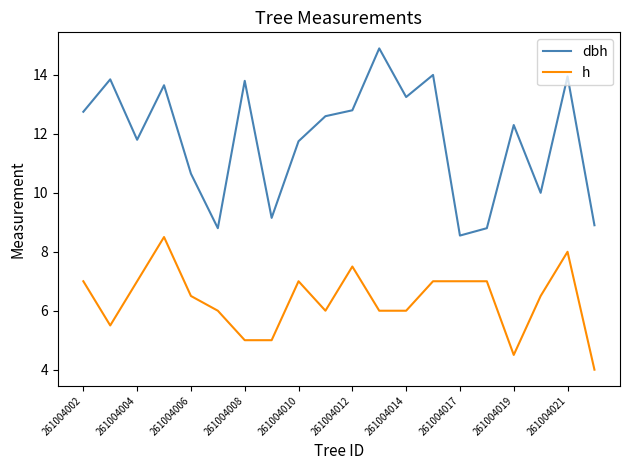

What are all the series names shown in the legend?

dbh, h